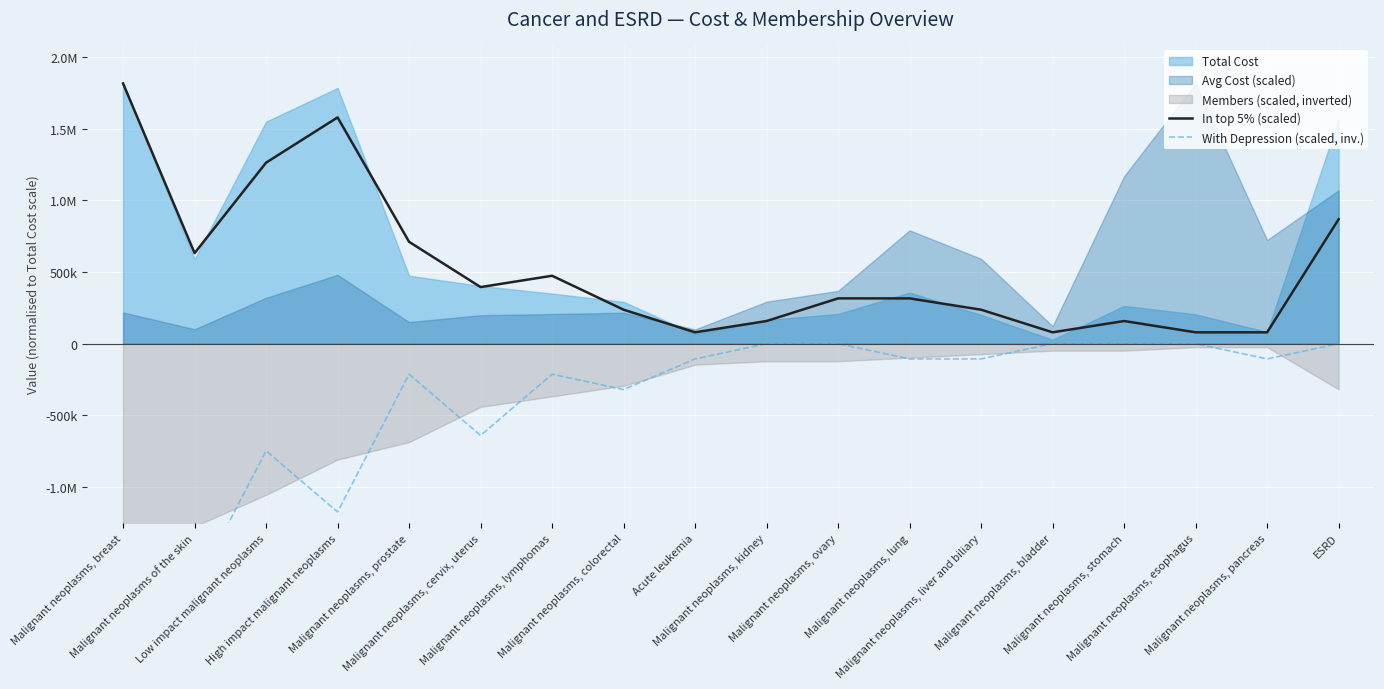

At which category does the chart reach its minimum across all series?

Malignant neoplasms, breast